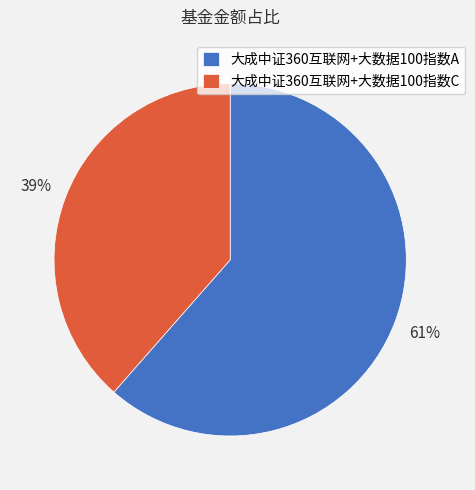

To the nearest percent, what percentage of the pie is 大成中证360互联网+大数据100指数C?

39%